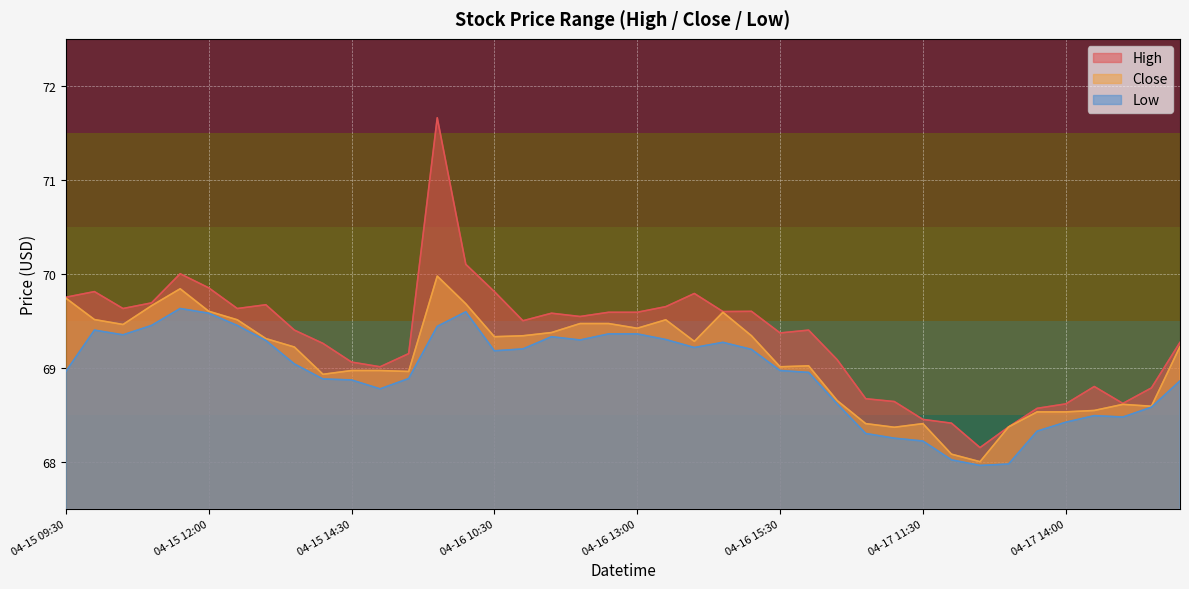

What is the difference between the second highest and second lowest values in the High series?

1.7